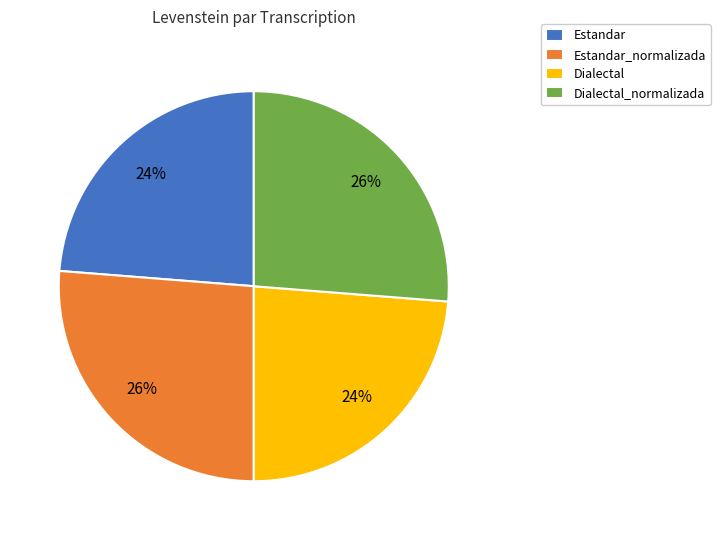

To the nearest percent, what percentage of the pie is Estandar_normalizada?

26%